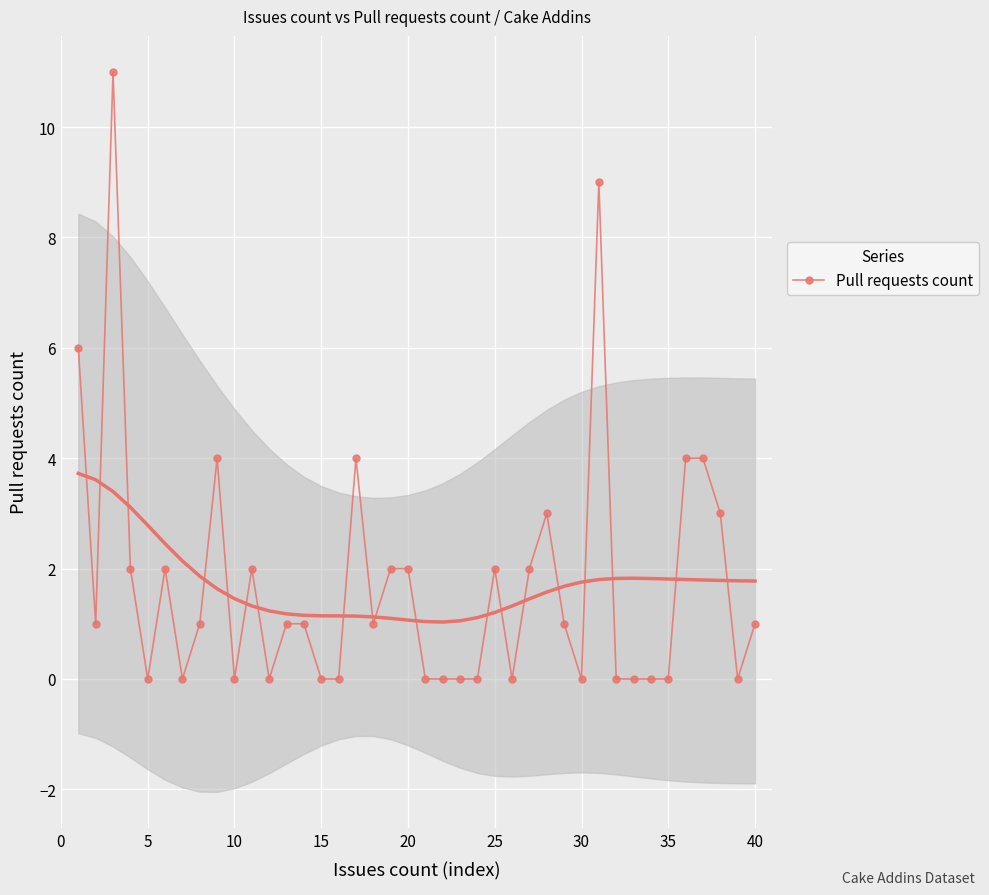

Is it true that the value at 16 is 5?

False